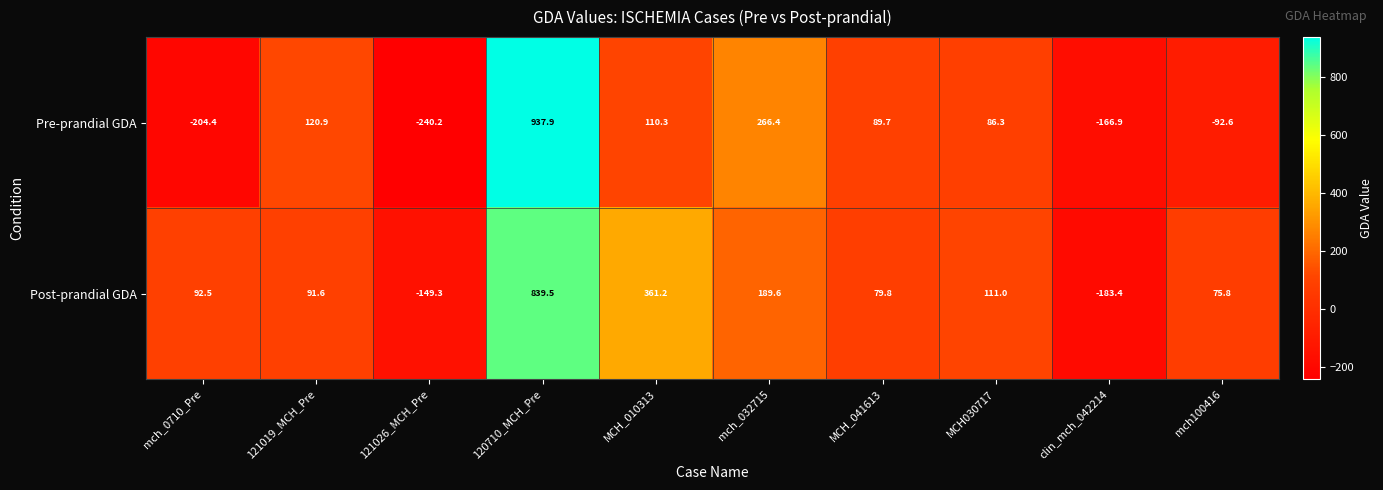

What is the difference between the second highest and second lowest values in the Post-prandial GDA series?

510.5